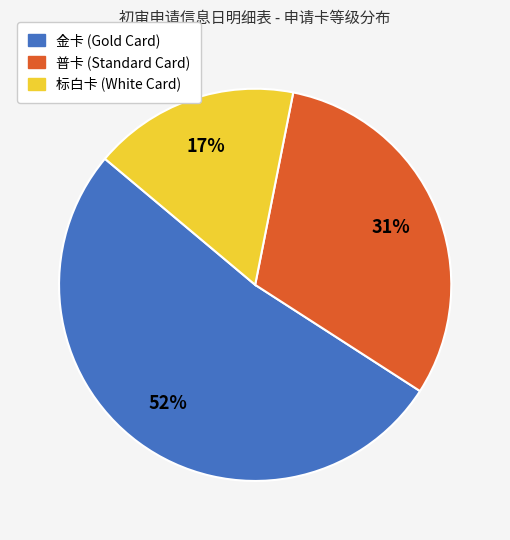

The 标白卡 slice represents 9% of the pie. True or false?

False